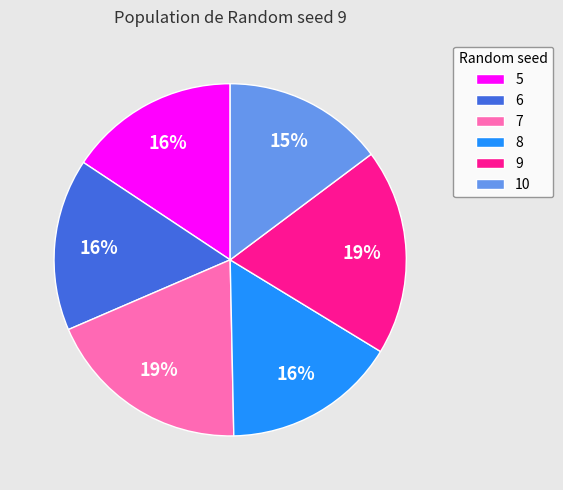

Does 10 represent more than half of the total?

No